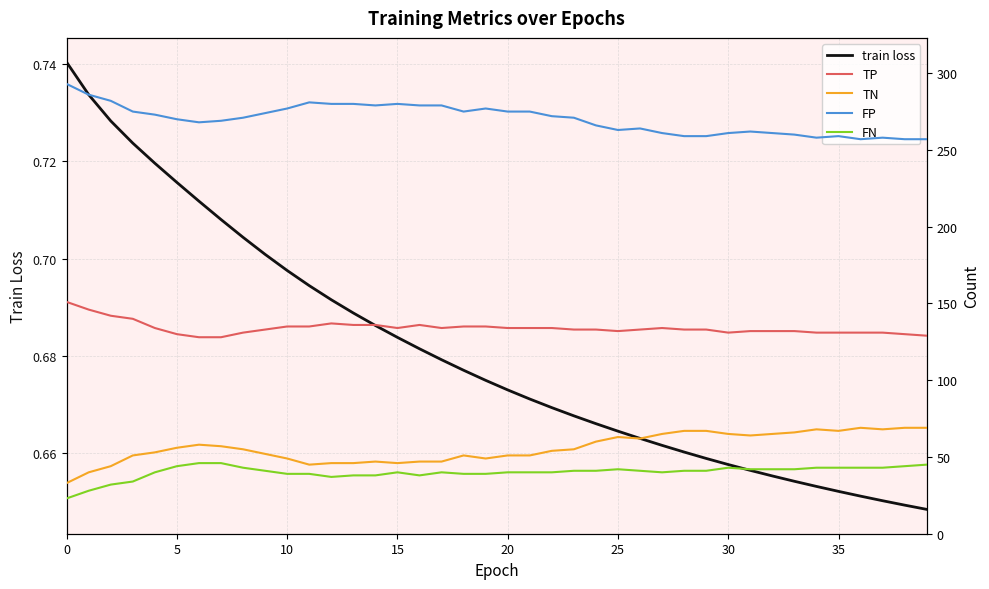

At 12, list the series in order from largest to smallest.

FP, TP, TN, FN, train loss